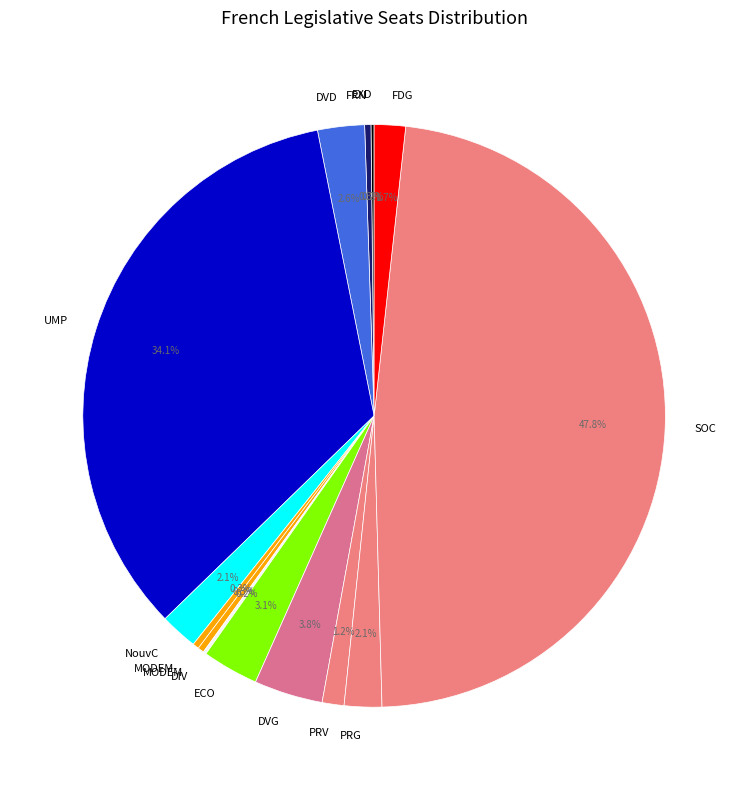

What is the ratio of the value at PRV to the value at ECO?

0.4